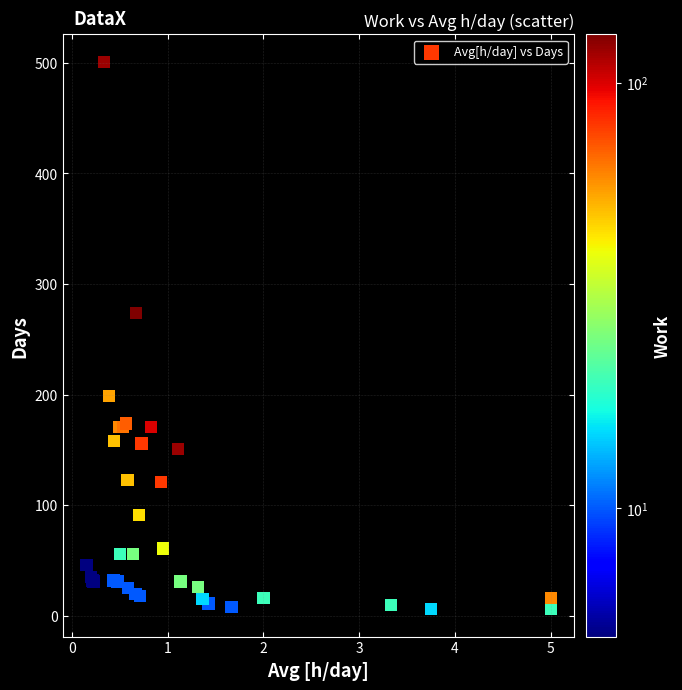

What Y value in the scatter plot is closest to 253?

274